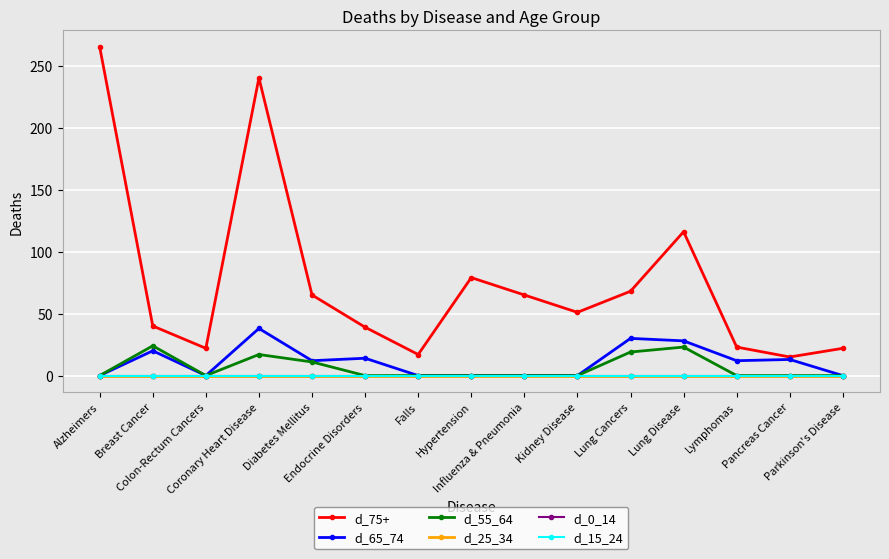

Count the number of categories in the chart.

15